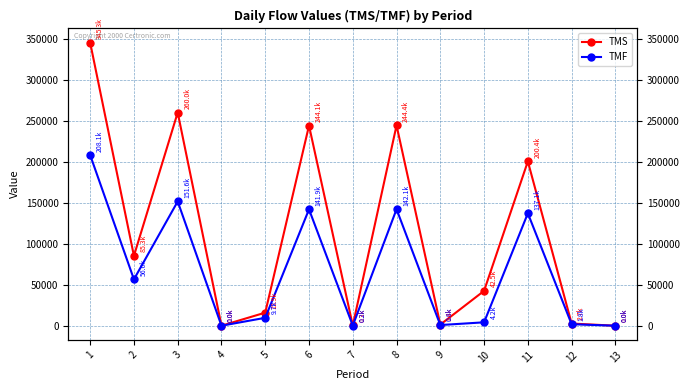

Where is TMF nearest to the value 104064?

11